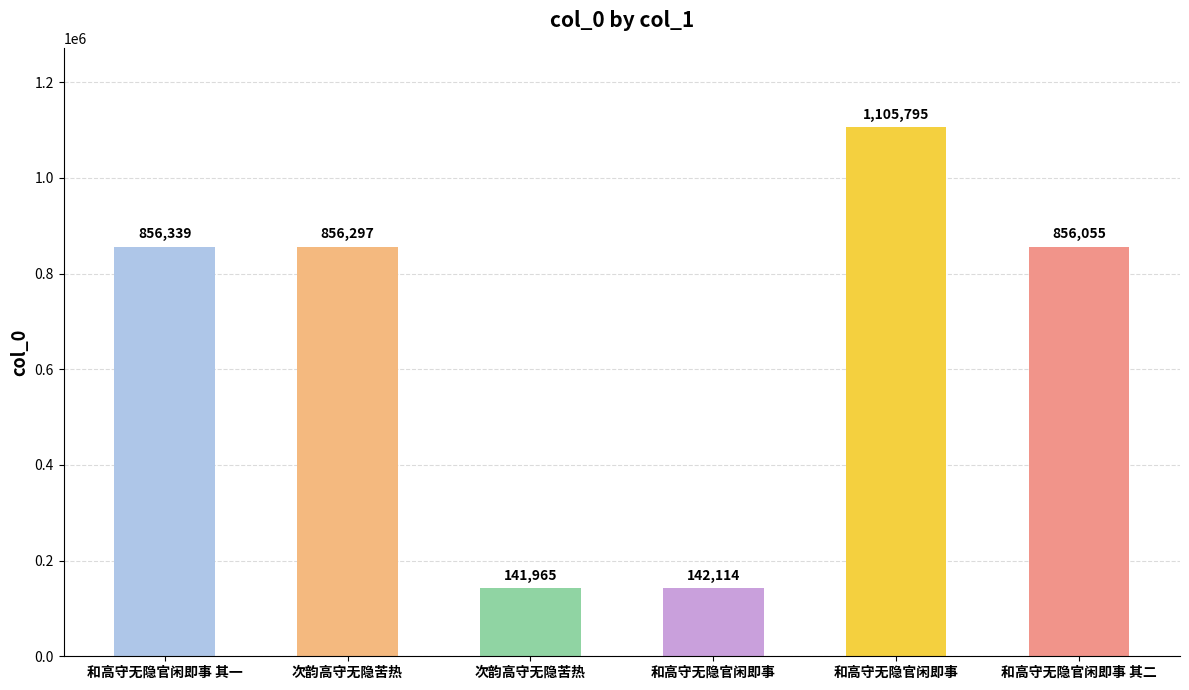

The value at 和高守无隐官闲即事 is 68042. True or false?

False